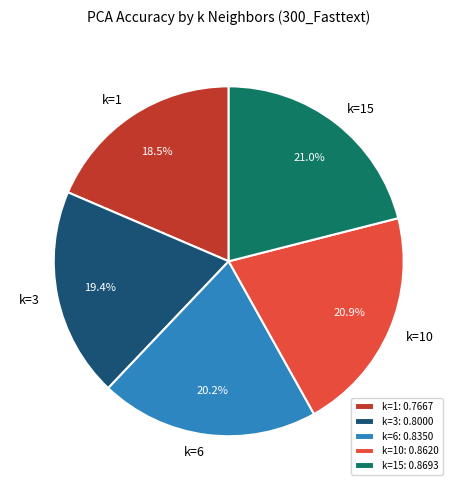

Which category has the smallest portion of the pie?

k=1: 0.7667